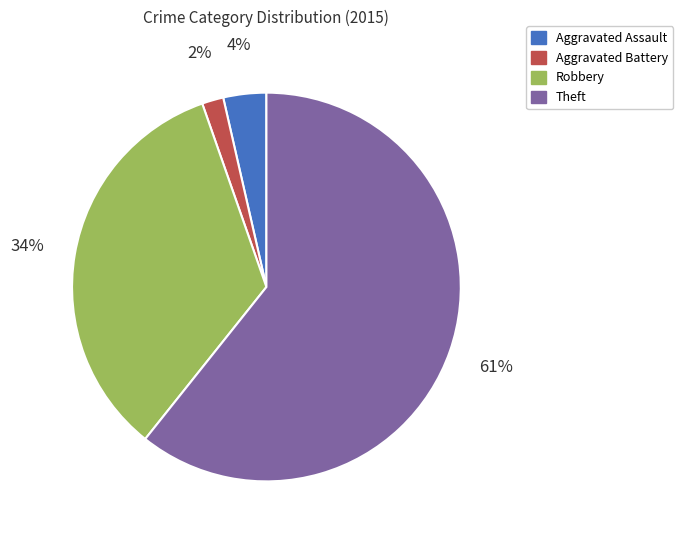

To the nearest percent, what is the average slice percentage?

25%